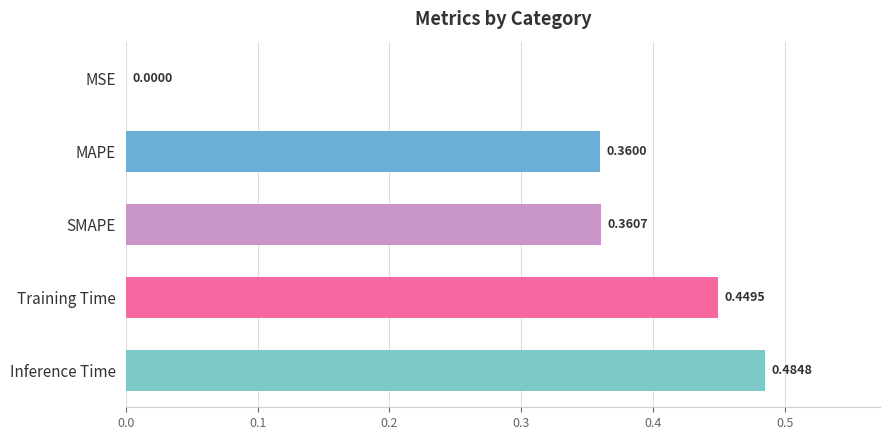

Which label corresponds to the largest value in the chart?

Inference Time